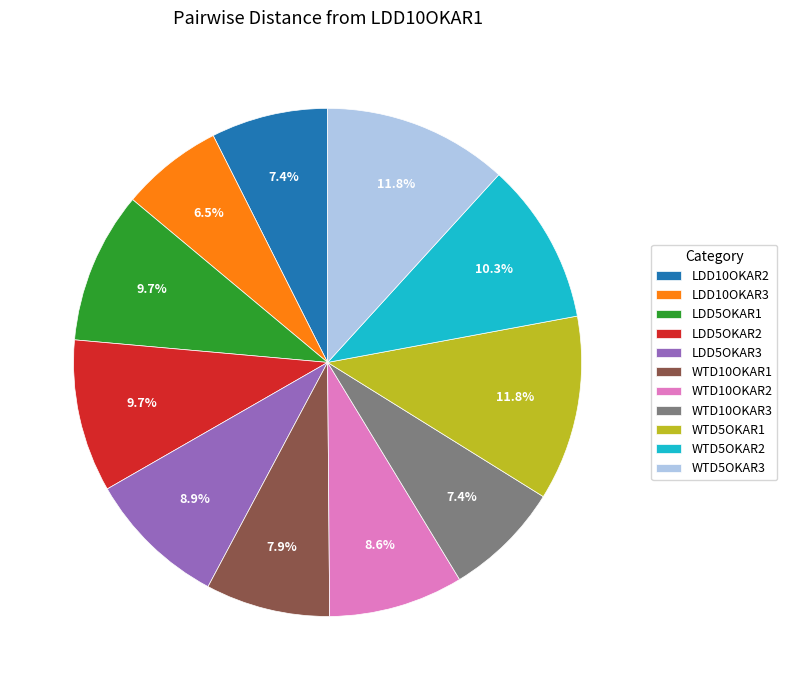

What portion of the pie excludes WTD5OKAR3?

88.2%